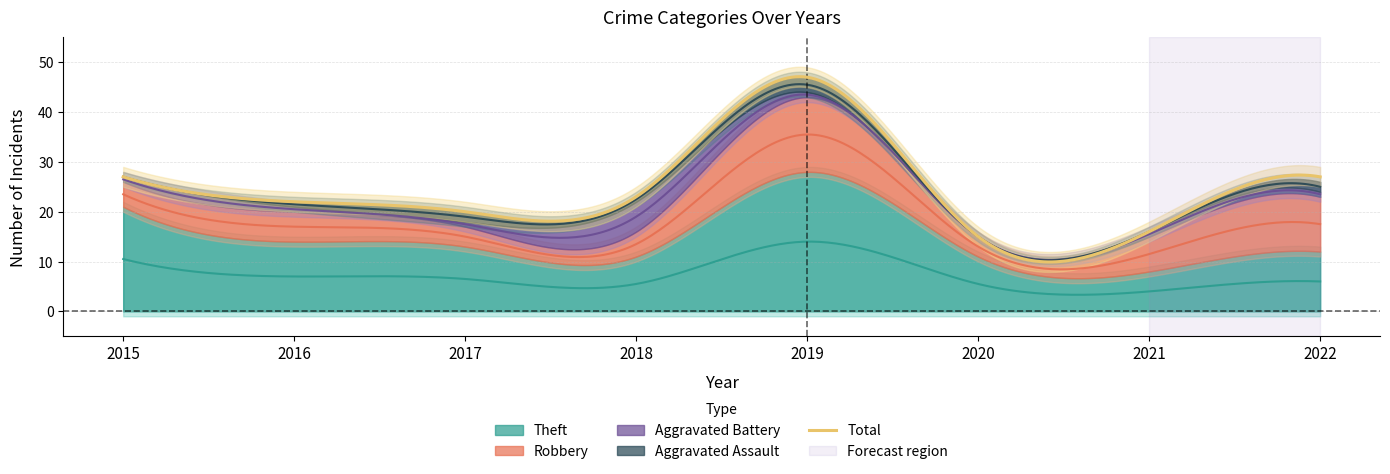

What is the difference between the second highest and second lowest values in the Robbery series?

7